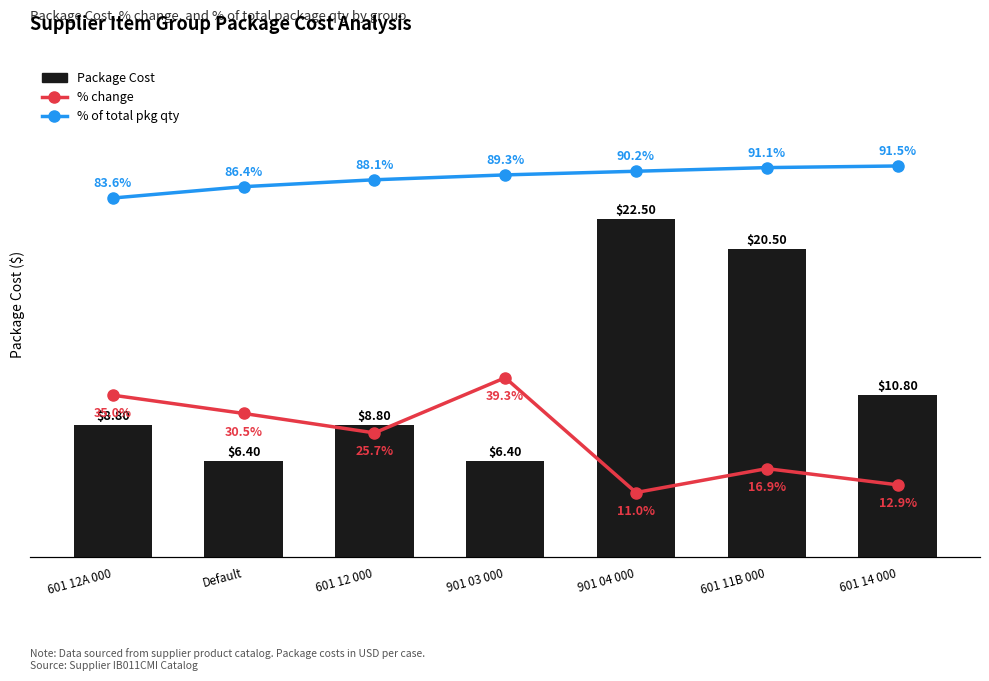

Which series has the largest total across all categories?

% of total pkg qty